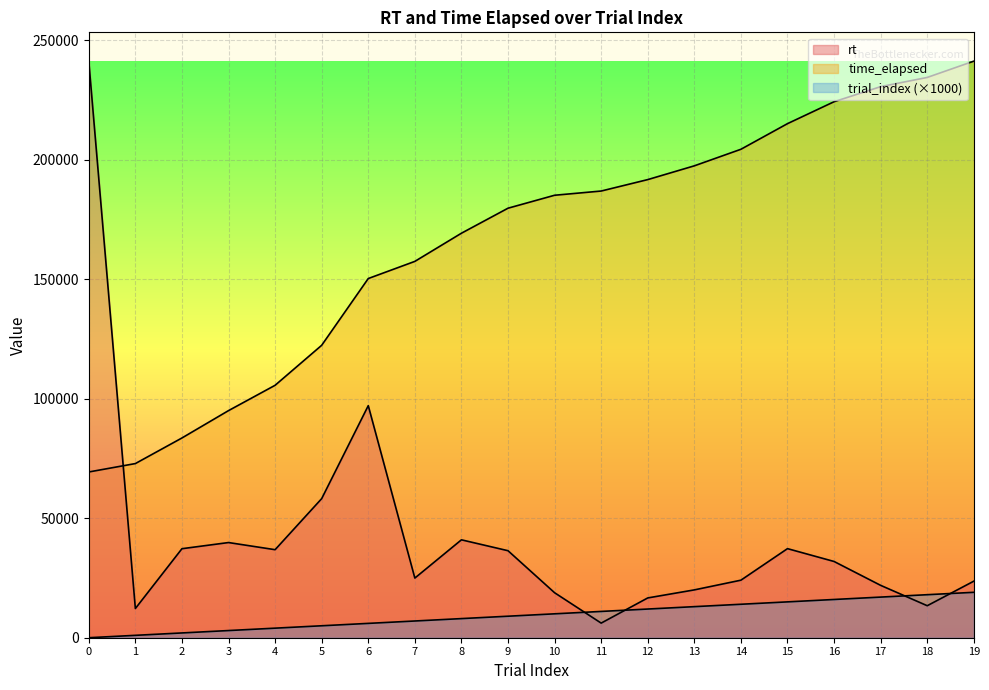

The time_elapsed series shows 162691.8 at 18. True or false?

False